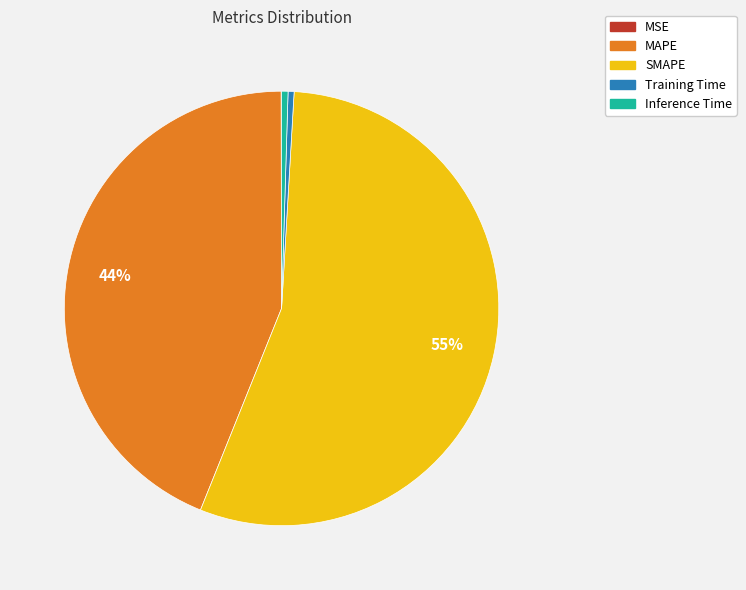

Do MAPE and Inference Time together represent more than half of the pie?

No